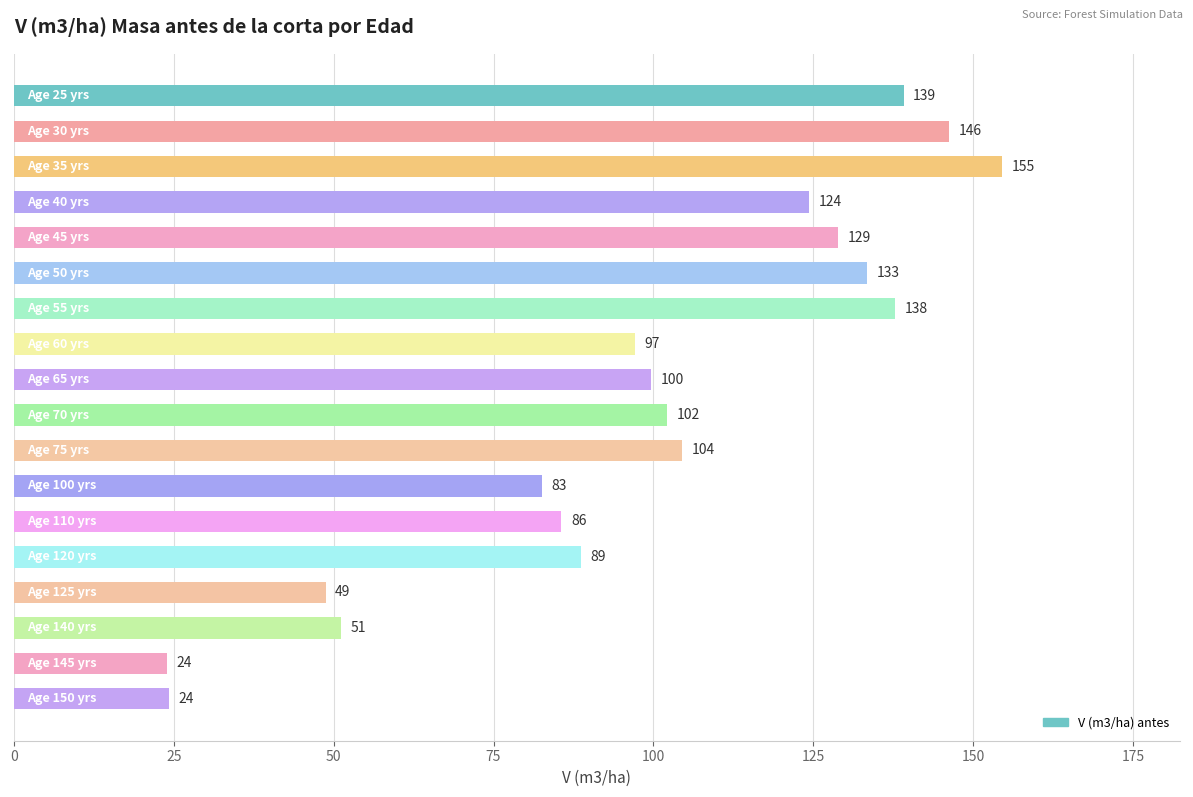

How many values are below 102?

9